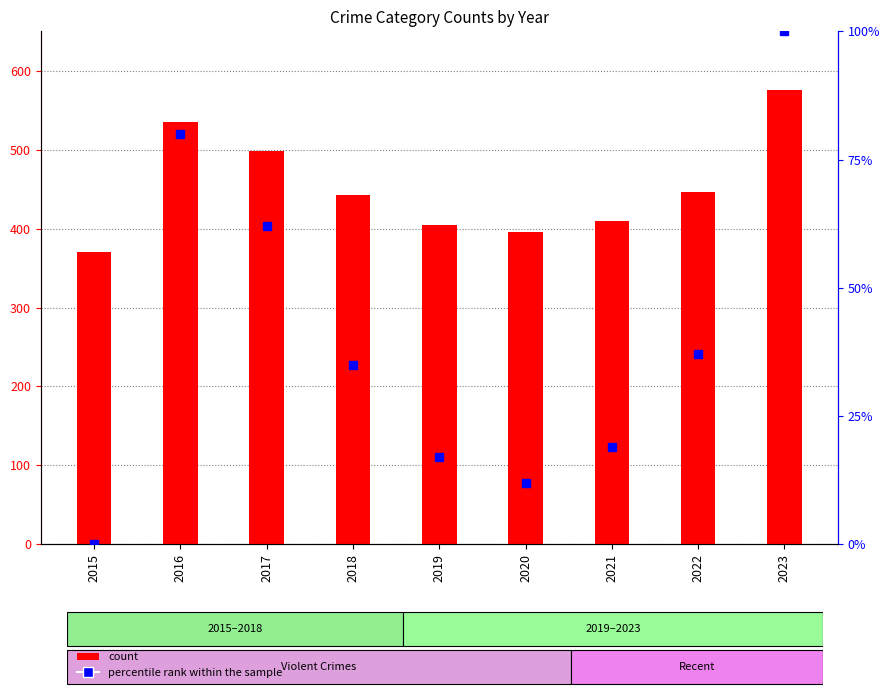

Rank the series at 2016 from highest to lowest value.

count, percentile rank within the sample